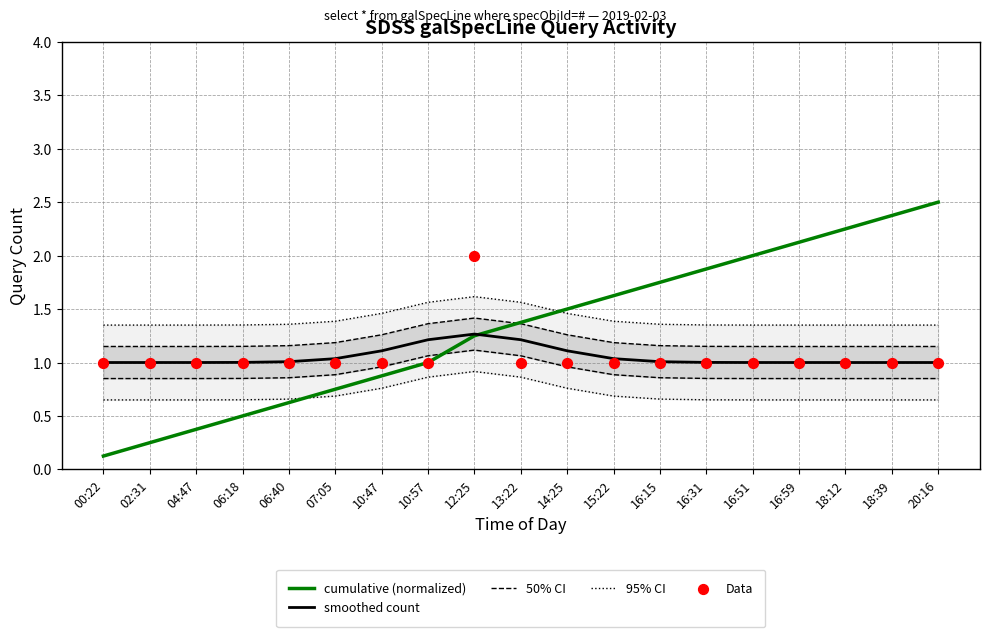

Which series has the largest Y range (max minus min)?

cumulative (normalized)